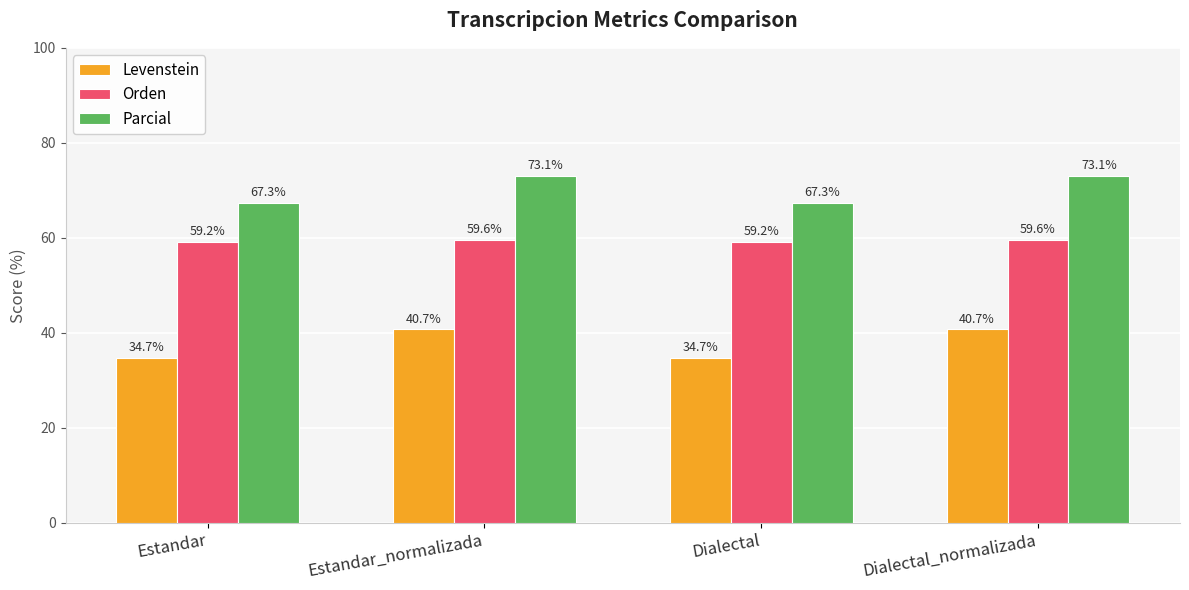

Rank the series by their maximum value, from highest to lowest.

Parcial, Orden, Levenstein